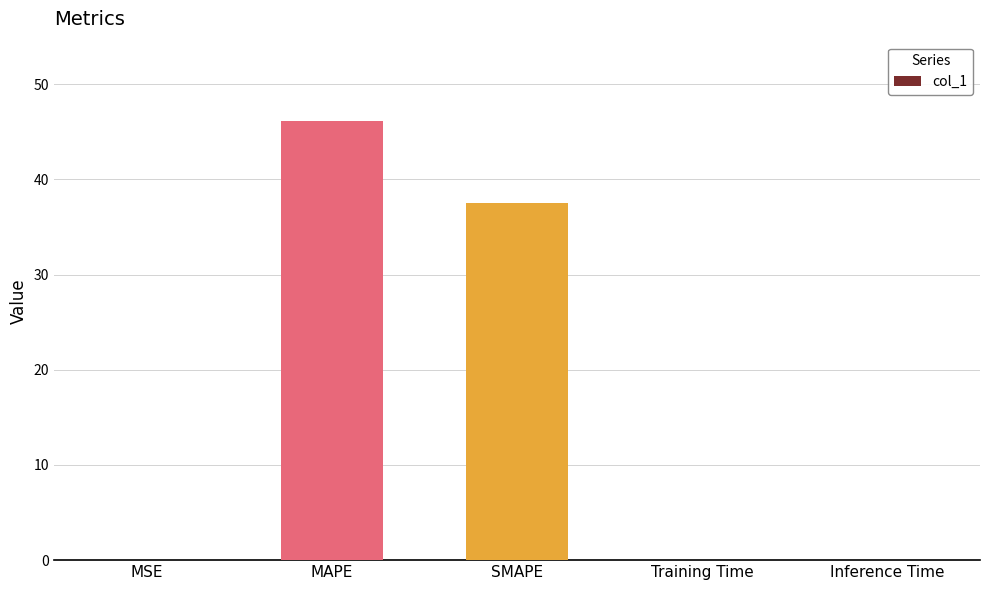

The value at MAPE is 17.7. True or false?

False